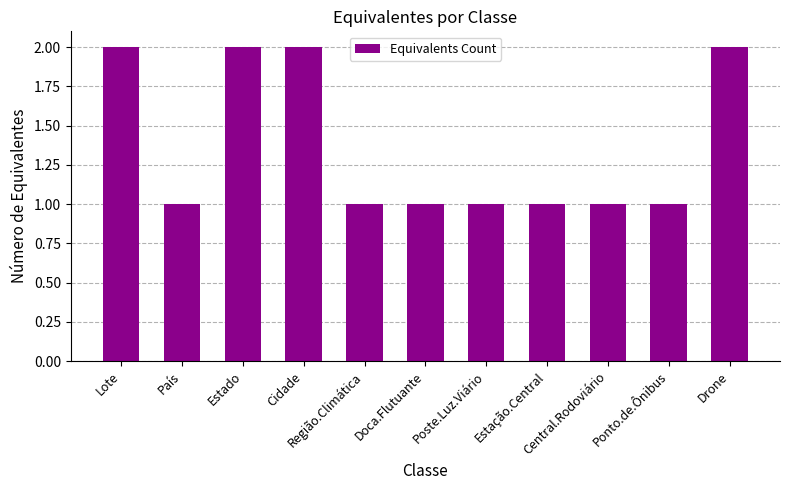

Count the number of data series in this chart.

1